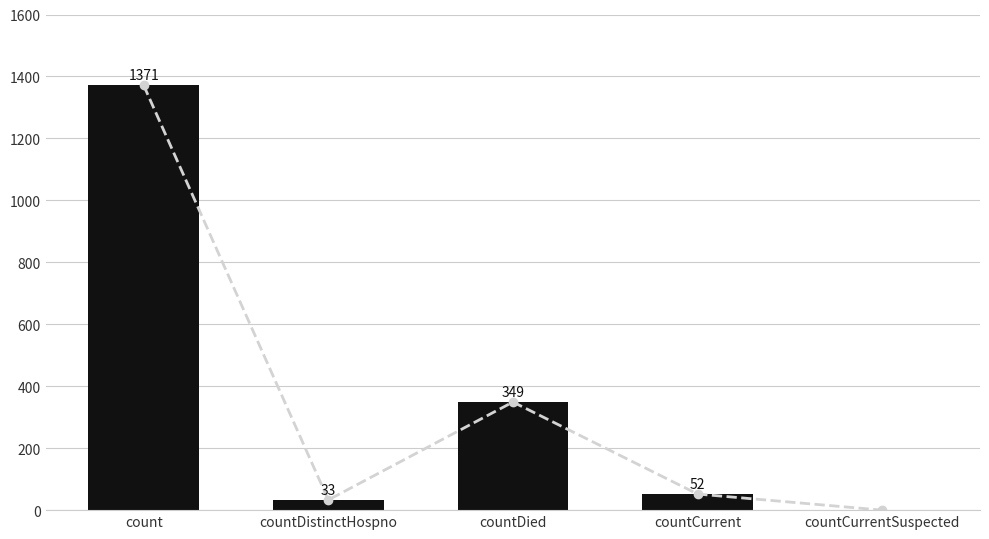

The chart shows a value of 349 at countDied. True or false?

True